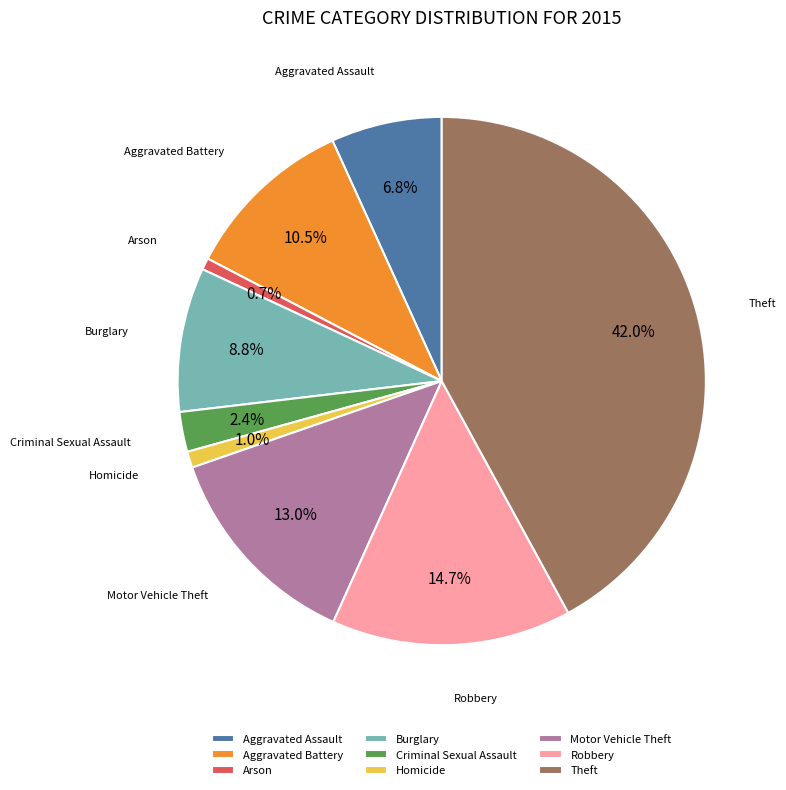

To the nearest percent, what is the difference between the largest and smallest slice percentages?

41%